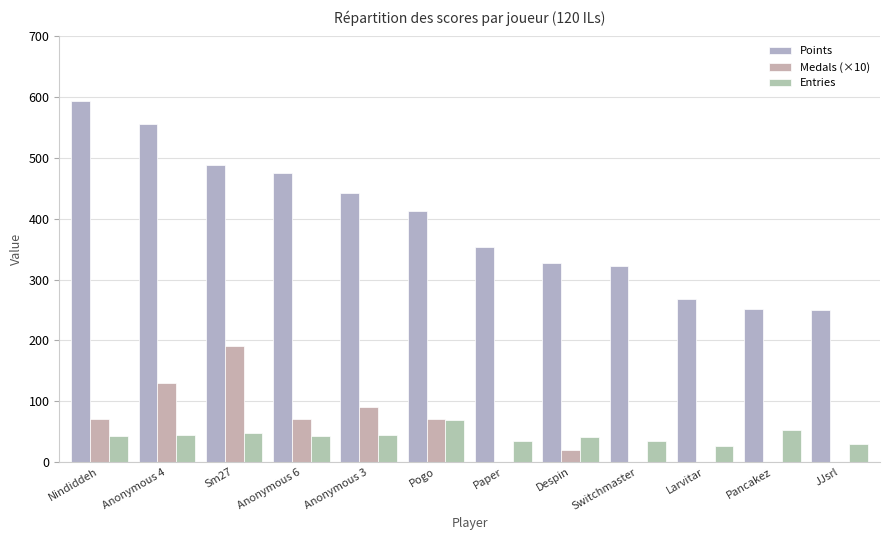

What is the value of the Points bar at the 7th from the left?

353